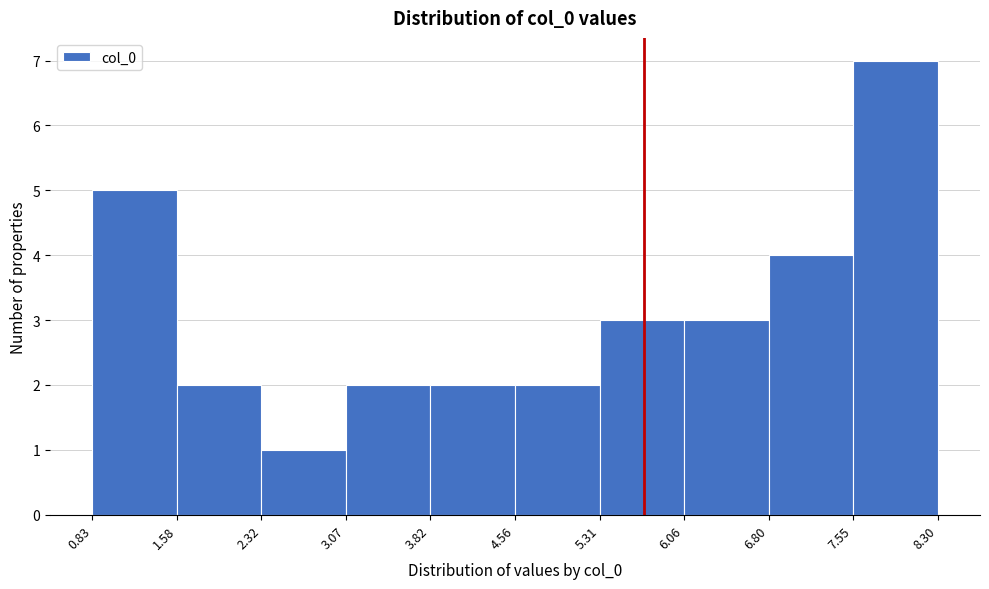

Reading left to right, transcribe this chart: for each bar, give the range it covers on the x-axis and its height. The values are not printed on the chart, so give them approximately, as read against the axis.

0.83 to 1.58: 5
1.58 to 2.32: 2
2.32 to 3.07: 1
3.07 to 3.82: 2
3.82 to 4.56: 2
4.56 to 5.31: 2
5.31 to 6.06: 3
6.06 to 6.80: 3
6.80 to 7.55: 4
7.55 to 8.30: 7